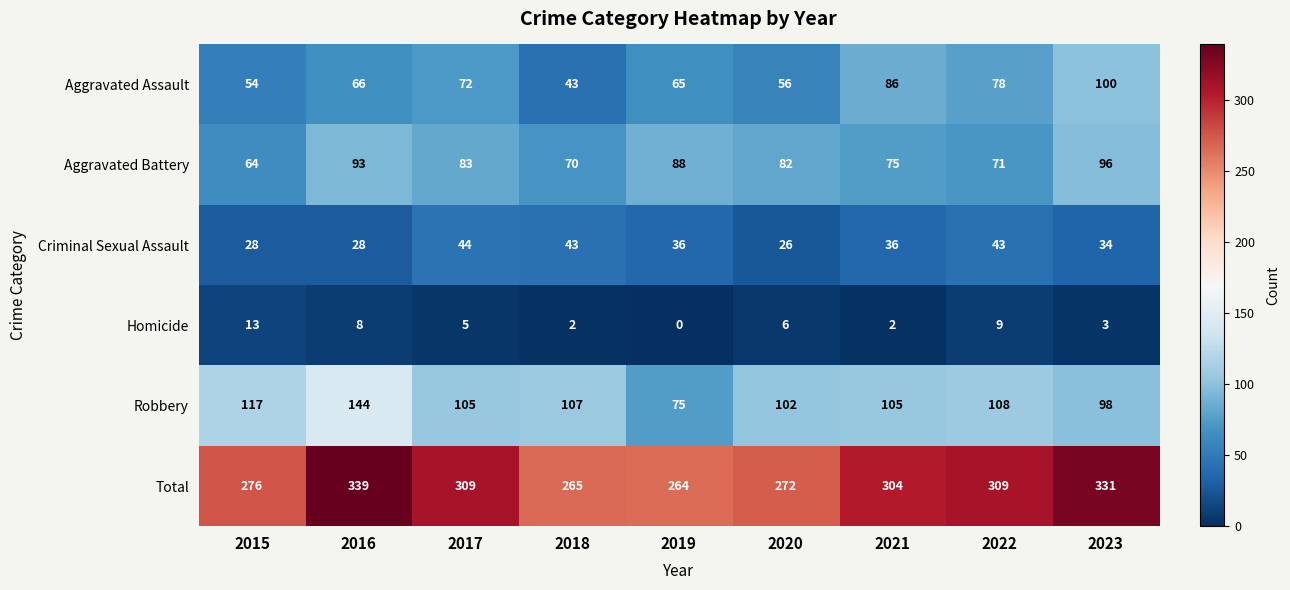

Where is Aggravated Assault nearest to the value 71?

2017